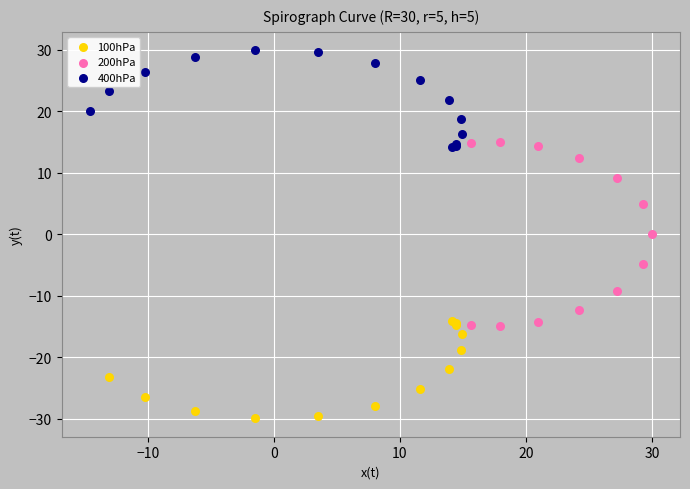

Which series contains the highest Y value?

400hPa